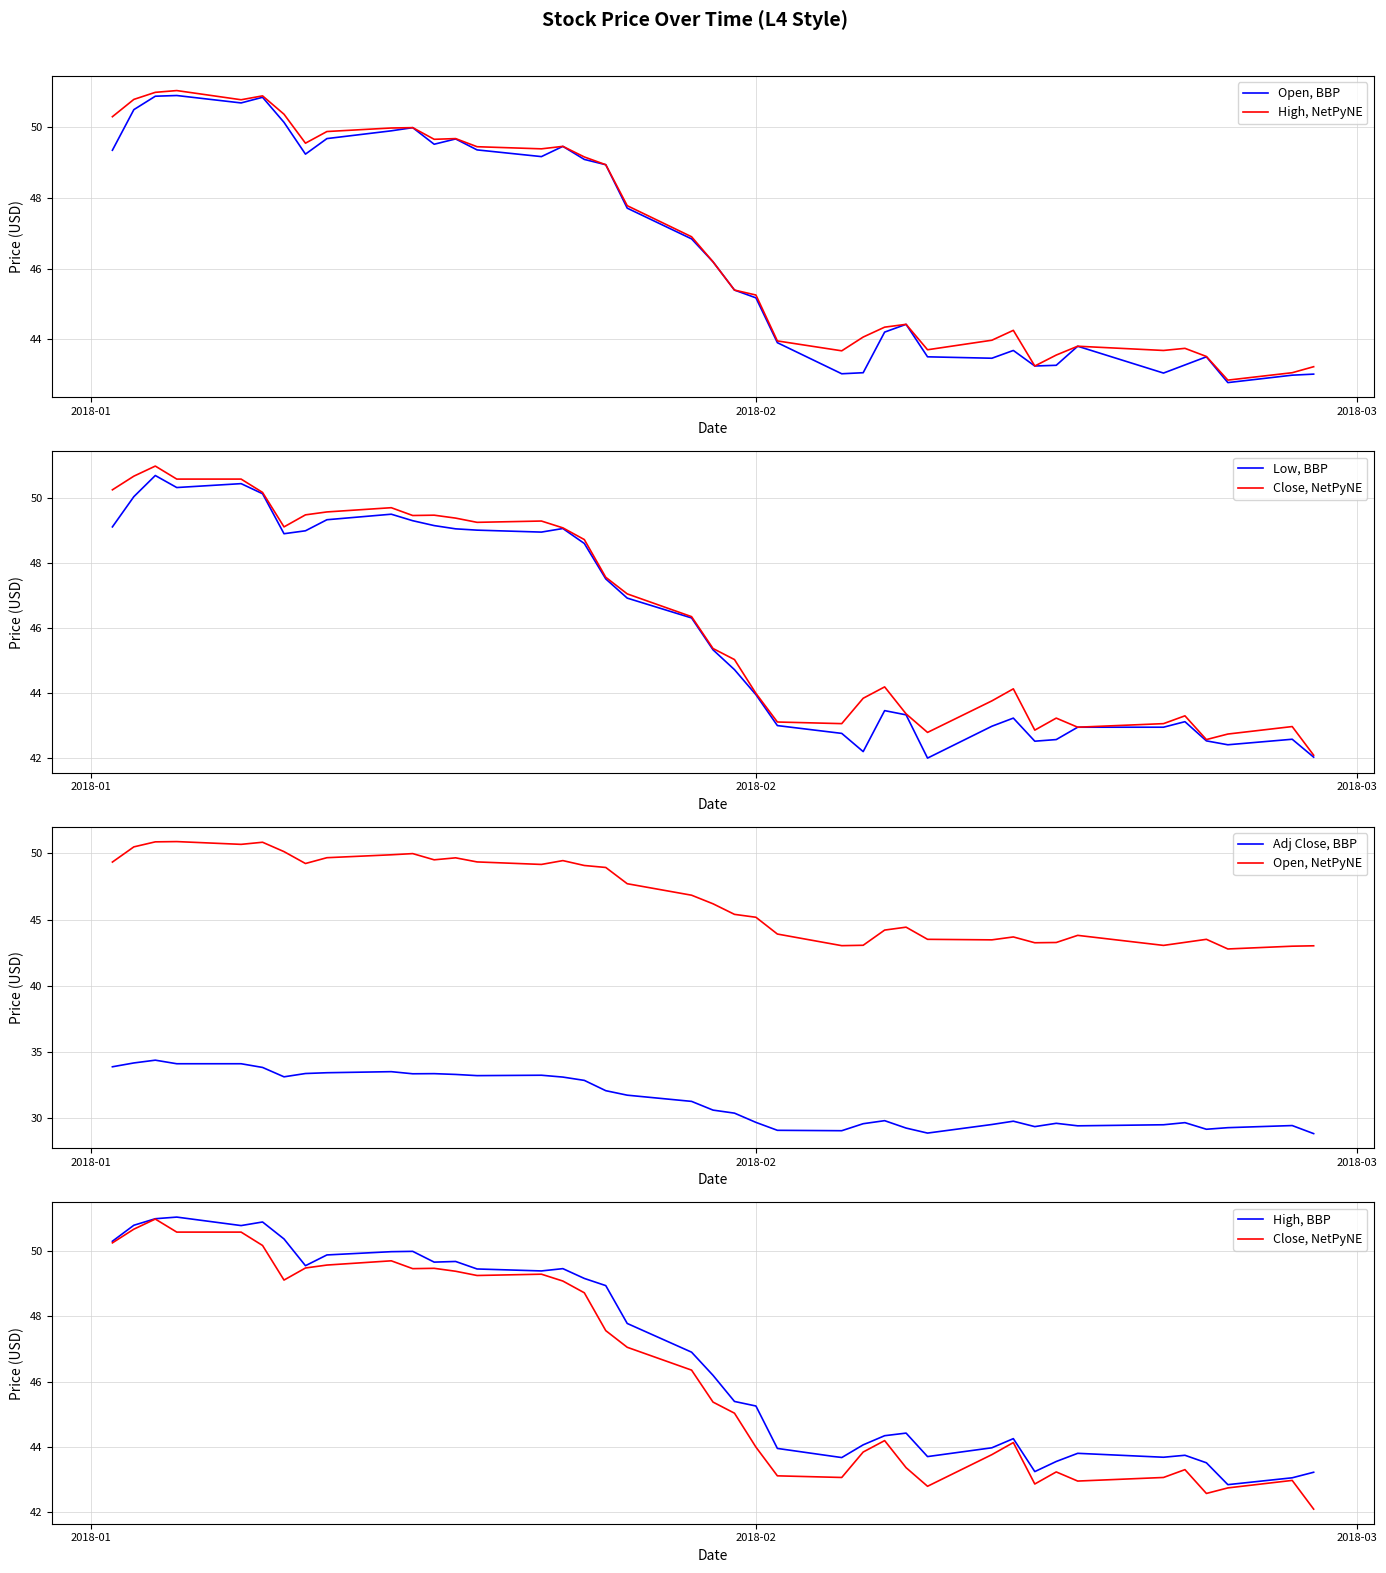

Is this an area chart (filled region under the line)?

No